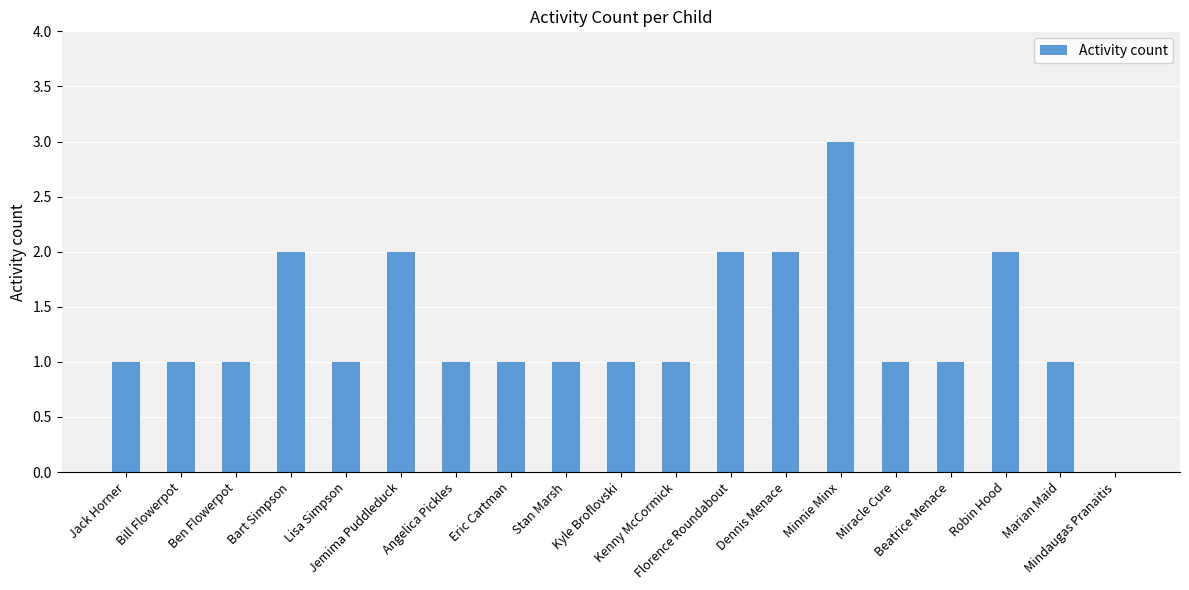

Read the value at Jack Horner.

1